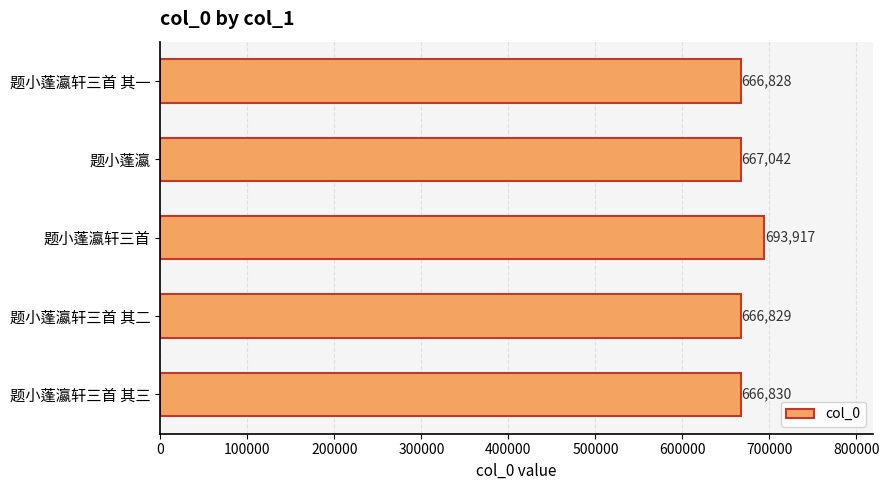

Approximately how many times larger is the value at 题小蓬瀛轩三首 其一 compared to 题小蓬瀛?

1.0